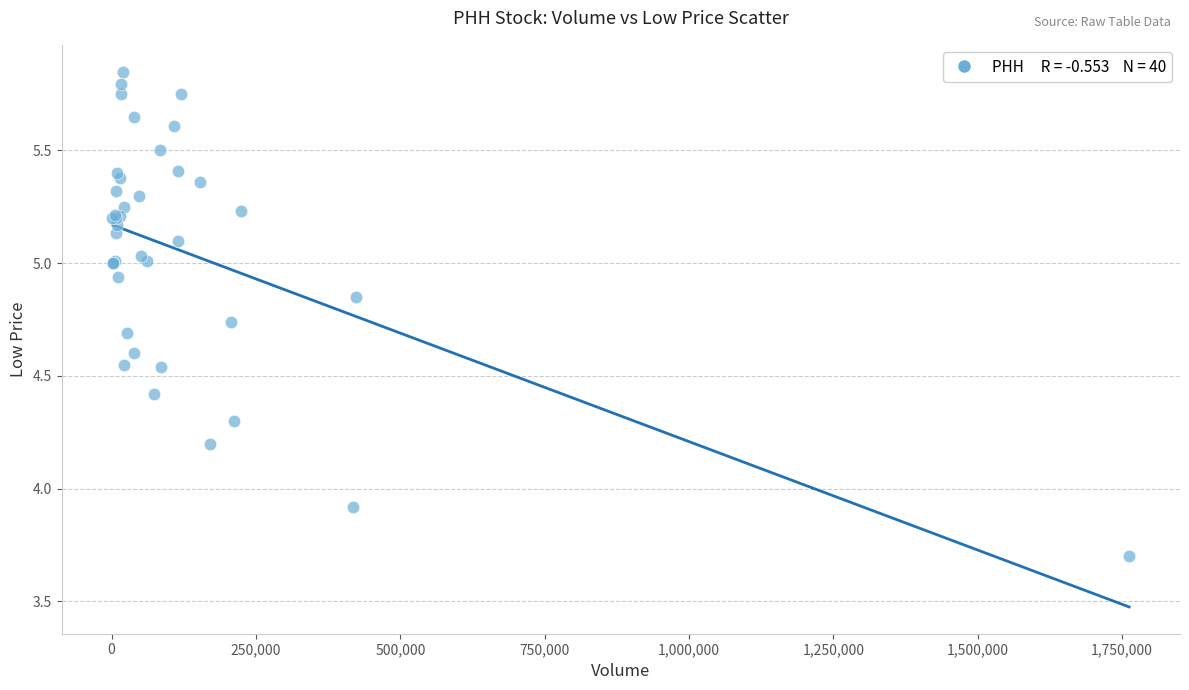

What Y value in the scatter plot is closest to 4?

3.9